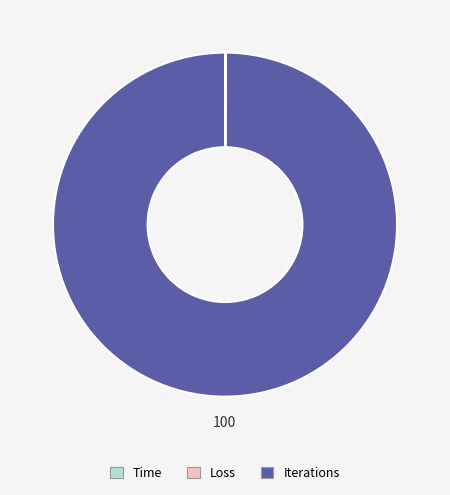

Does any single category account for the majority?

Yes